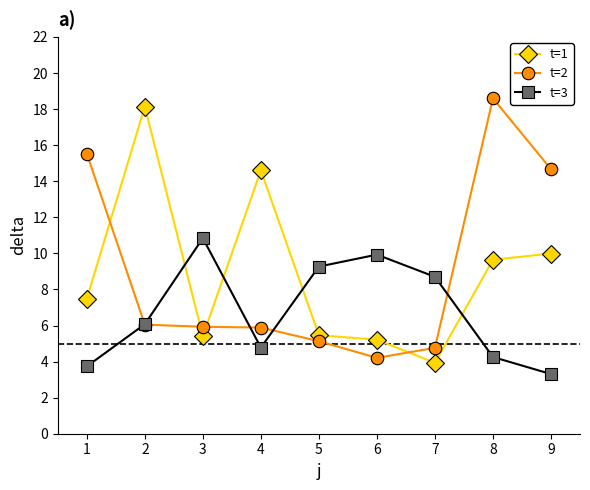

At how many categories does at least one series exceed 18?

2